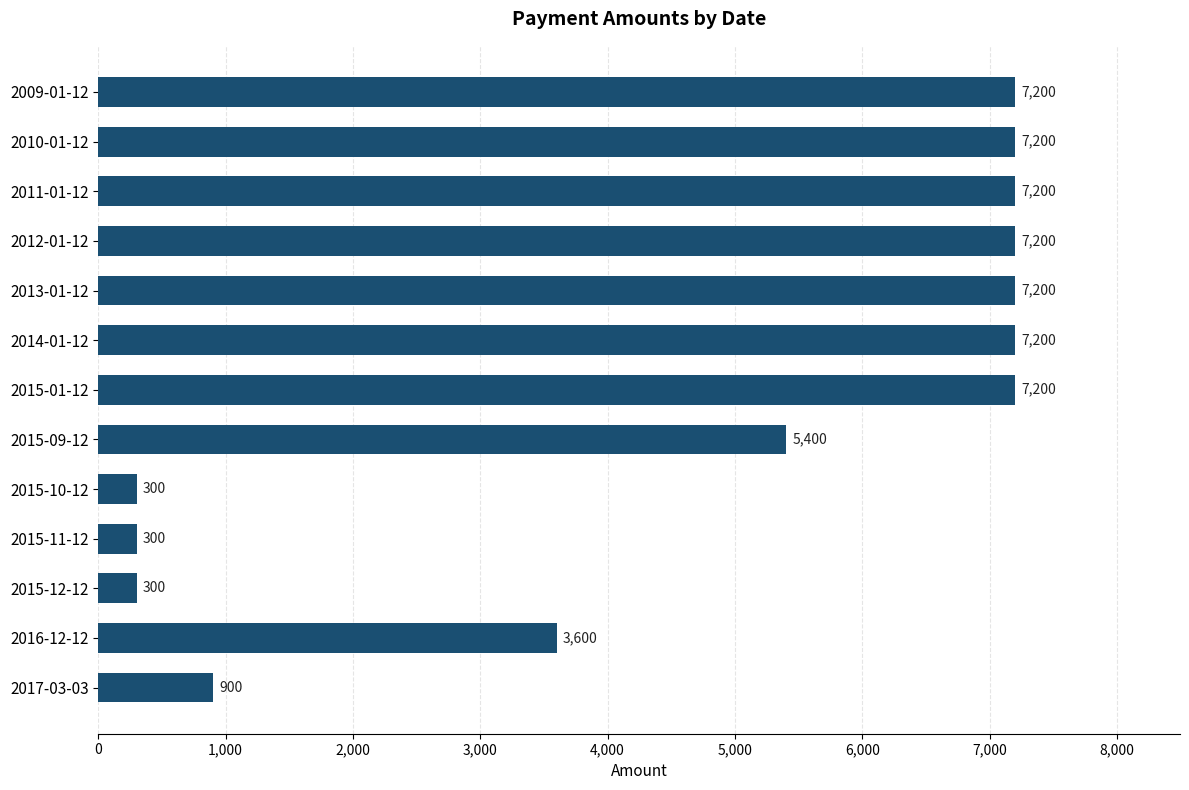

What is the minimum value shown in the chart?

300